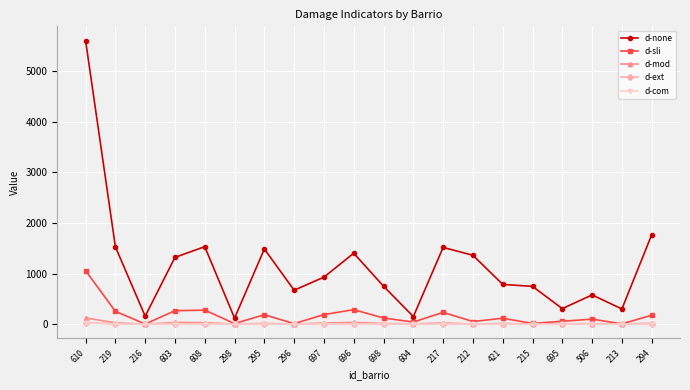

How many data points in d-none are less than 929?

10